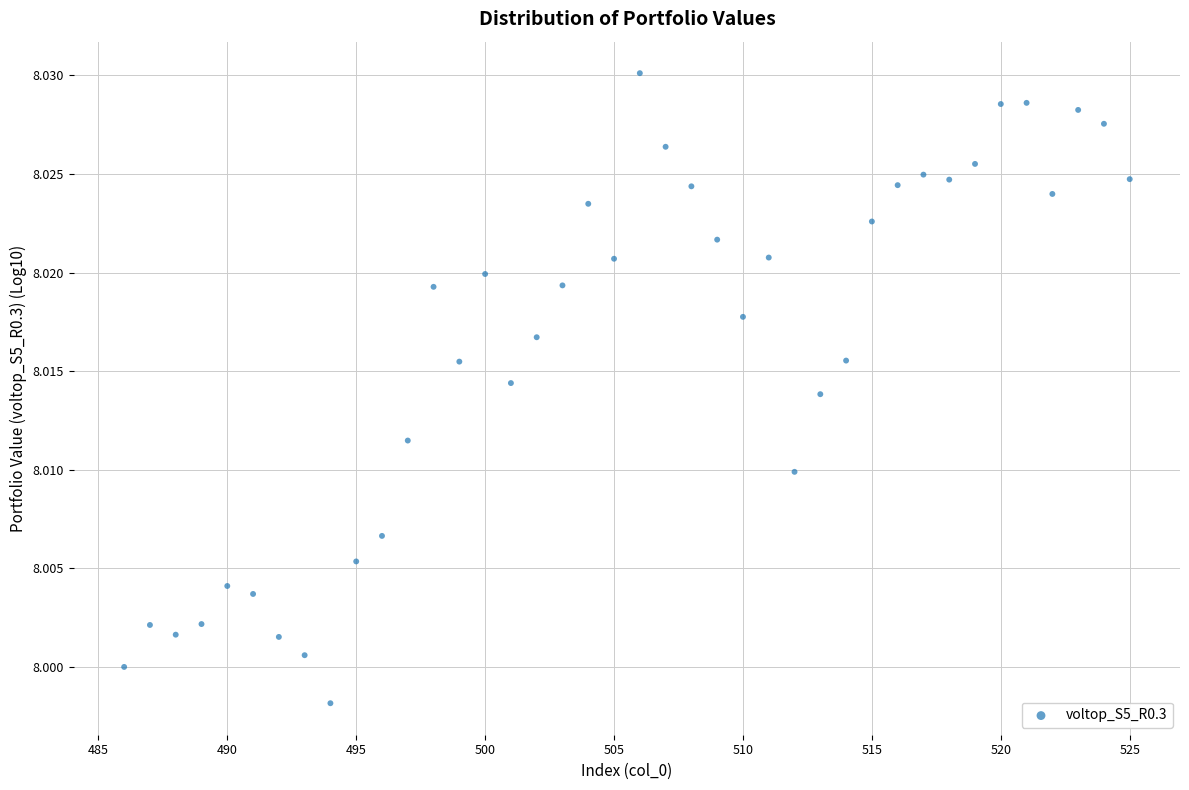

How many points are shown in the scatter plot?

40